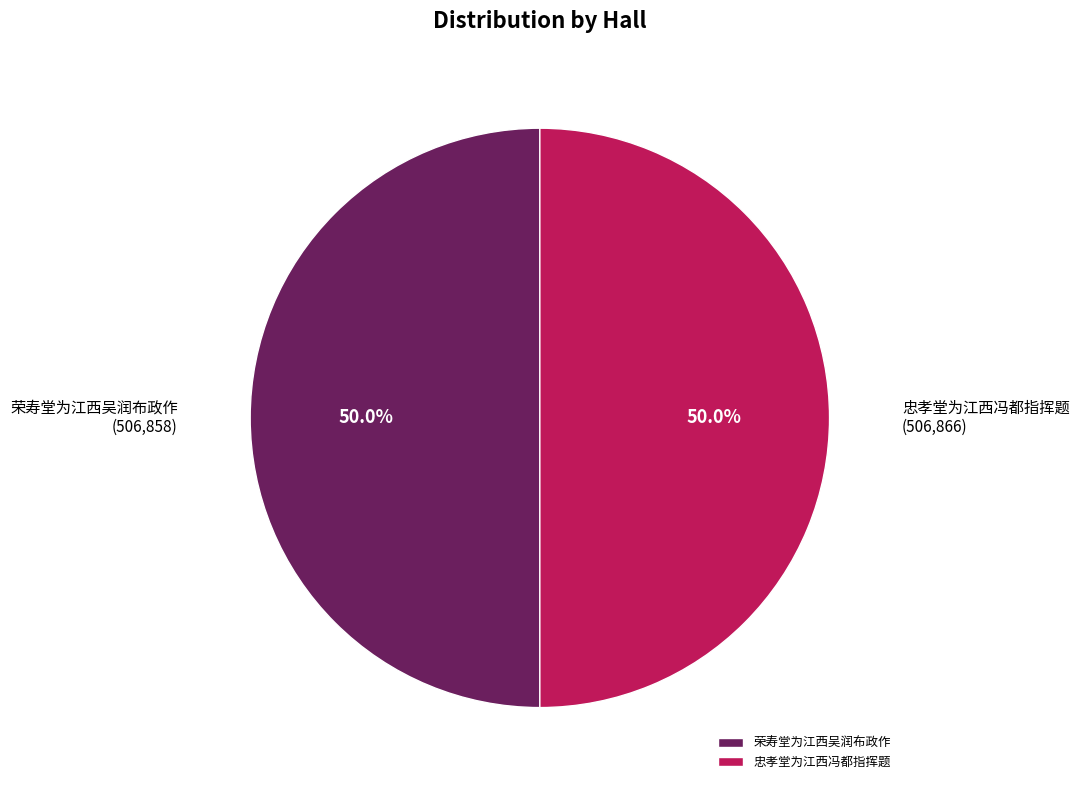

To the nearest percent, what is the combined percentage of 忠孝堂为江西冯都指挥题 and 荣寿堂为江西吴润布政作?

100%